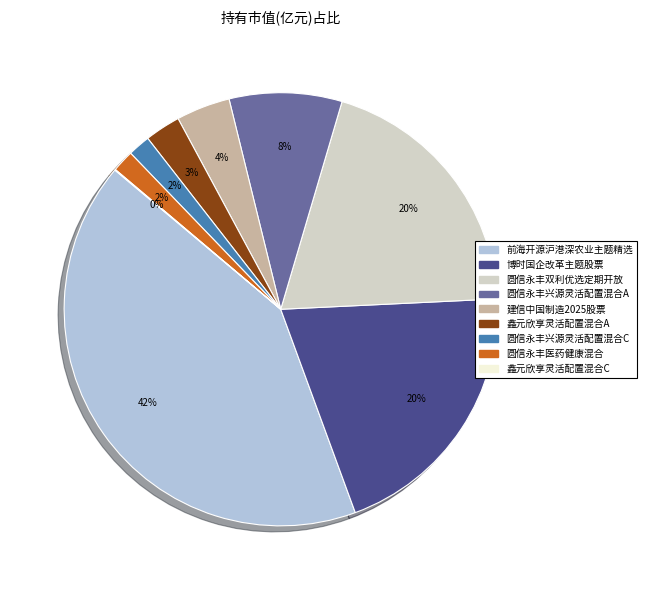

Is there any slice that represents more than half of the pie?

No